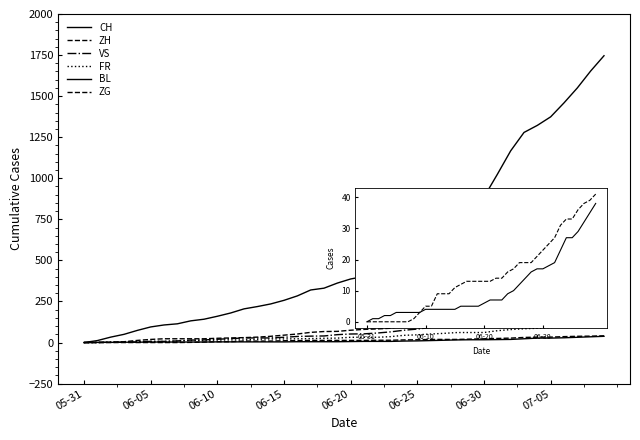

How many values in CH are above zero?

39